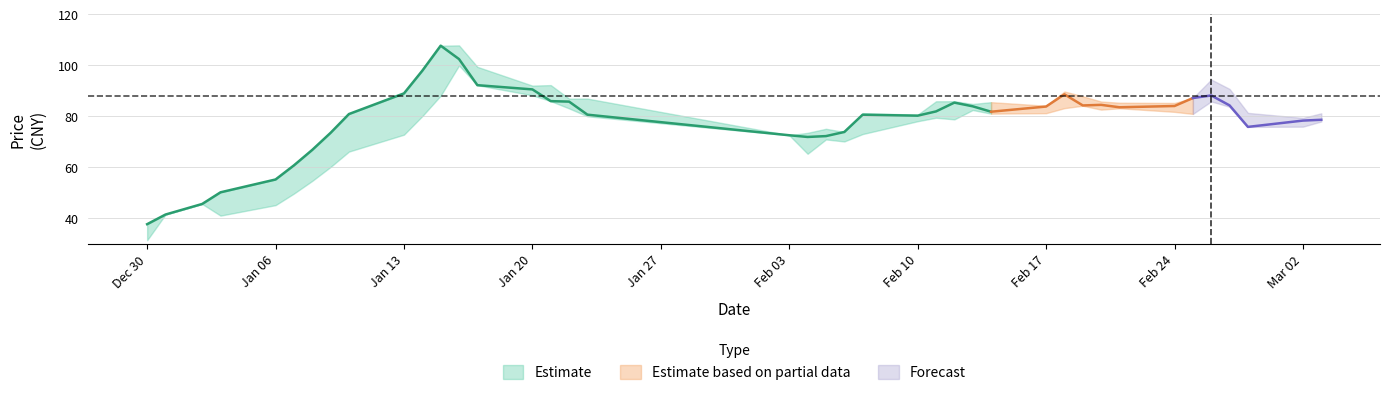

True or false: close has more than 0 points higher than both neighbors.

True